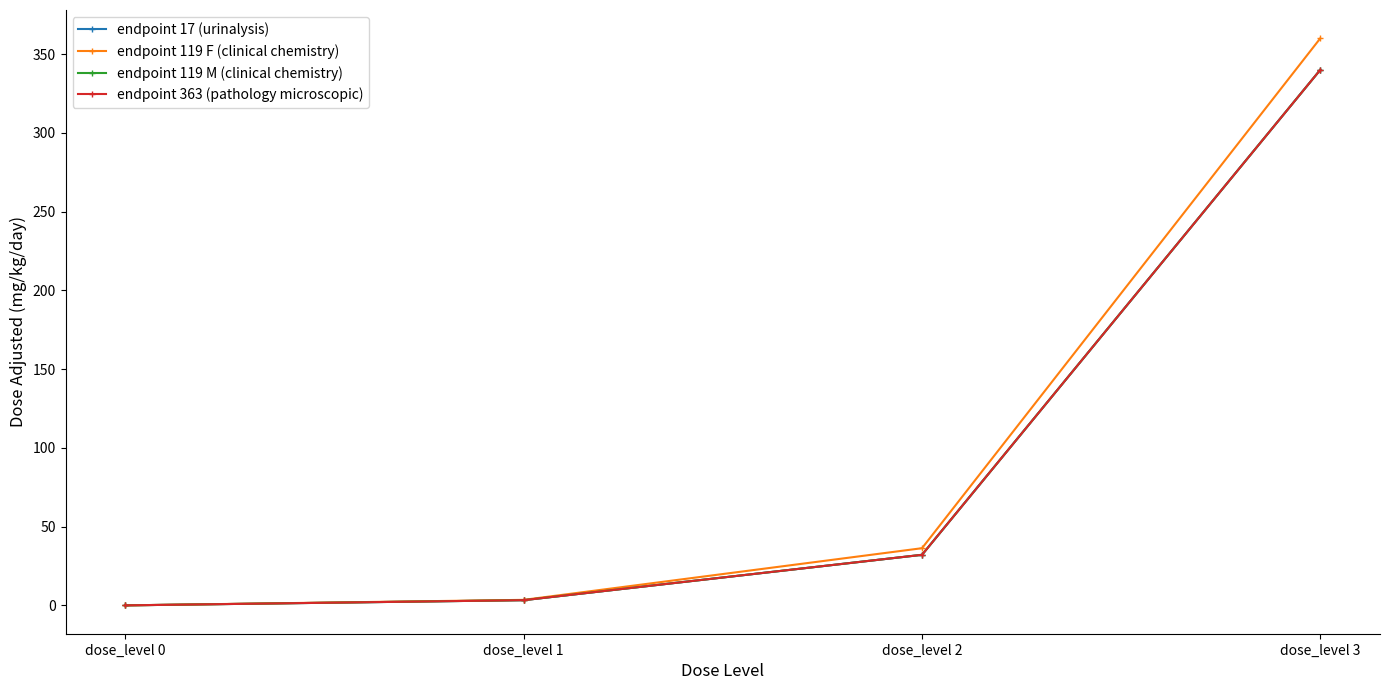

The endpoint 17 (urinalysis) series shows 81.9 at dose_level 3. True or false?

False